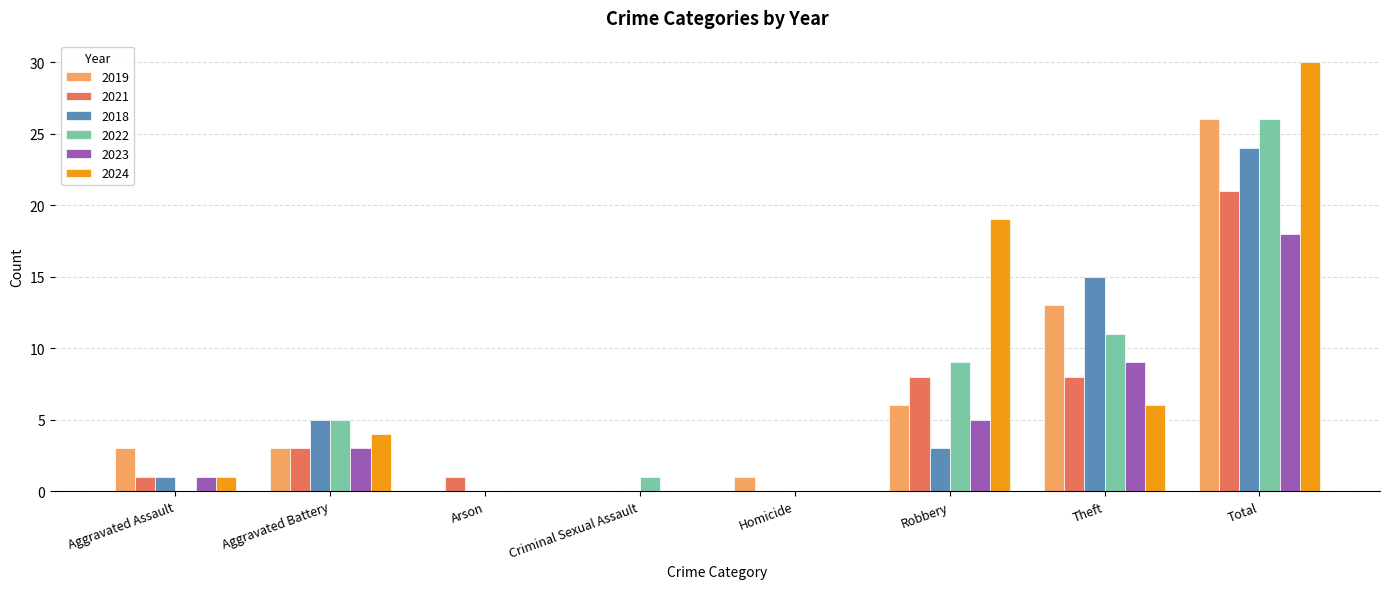

Which series has the largest total across all categories?

2024